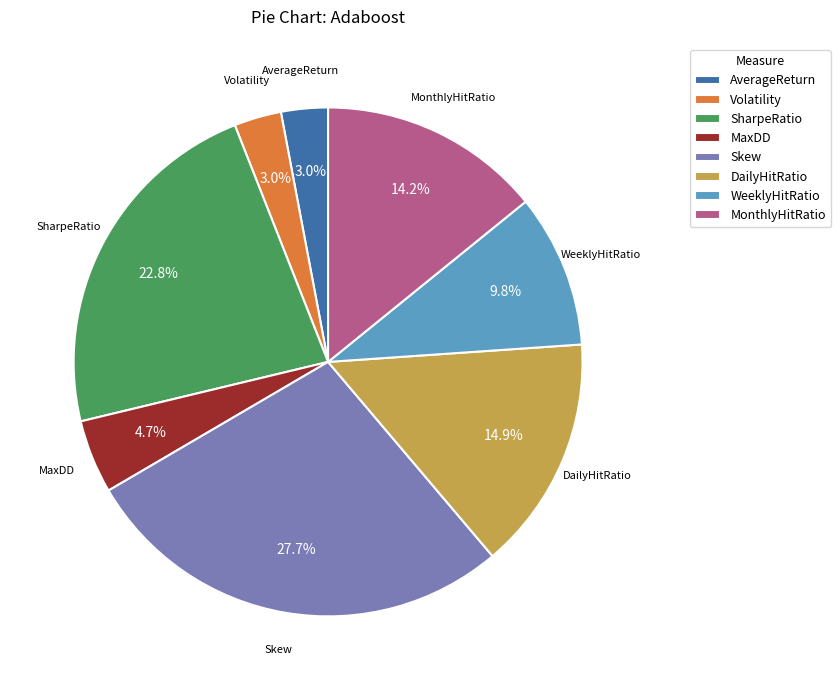

Which category has the biggest portion of the pie?

Skew